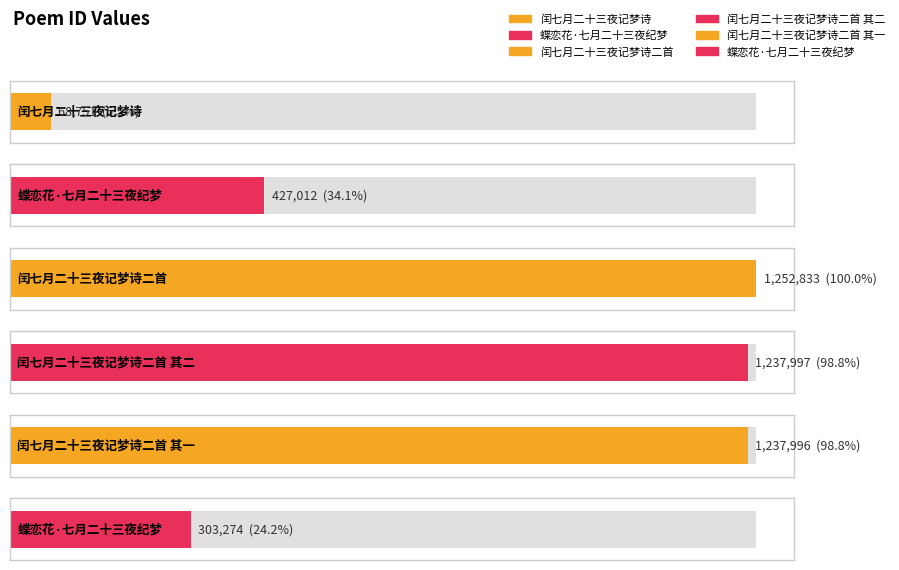

Which has a higher value, 闰七月二十三夜记梦诗 or 闰七月二十三夜记梦诗二首 其一?

闰七月二十三夜记梦诗二首 其一